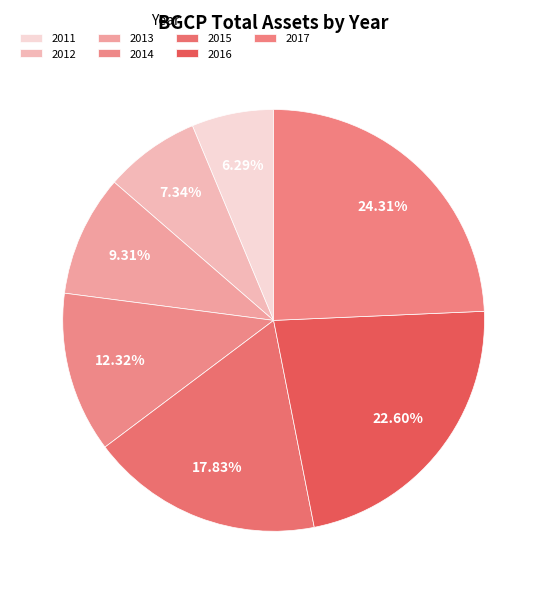

Is 2013 the majority of the pie?

No